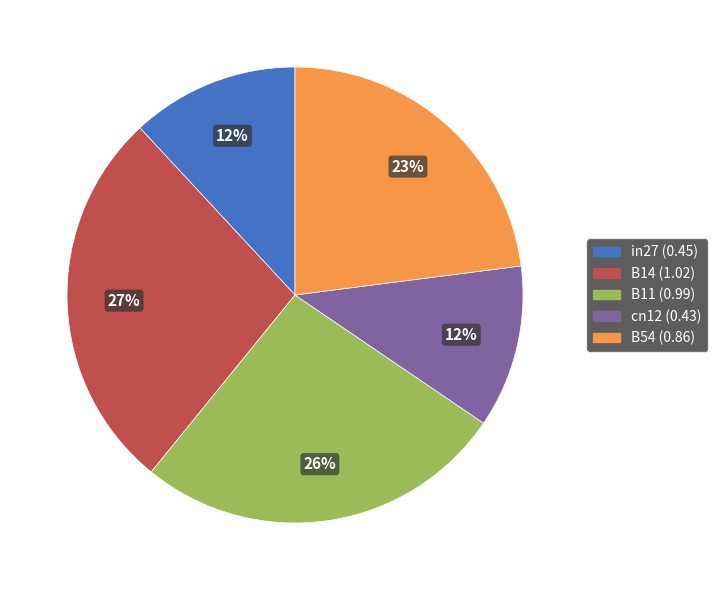

To the nearest percent, what percentage of the pie is B11?

26%